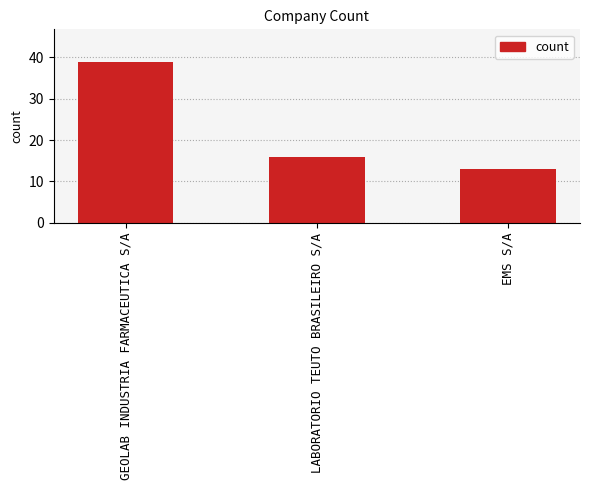

Reading left to right, list all the values displayed in this chart.

39	16	13